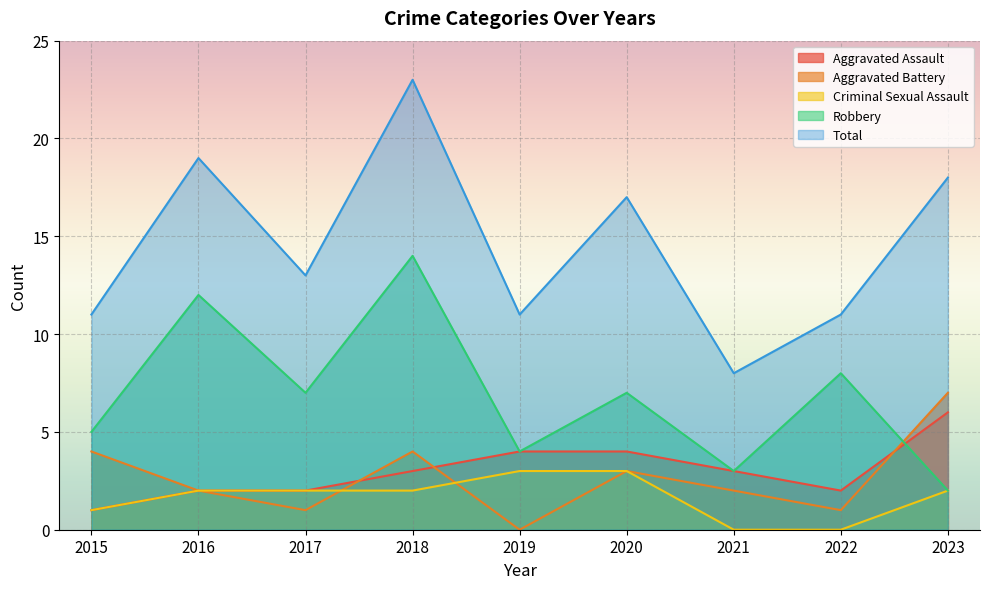

Which series has the widest spread of values?

Total